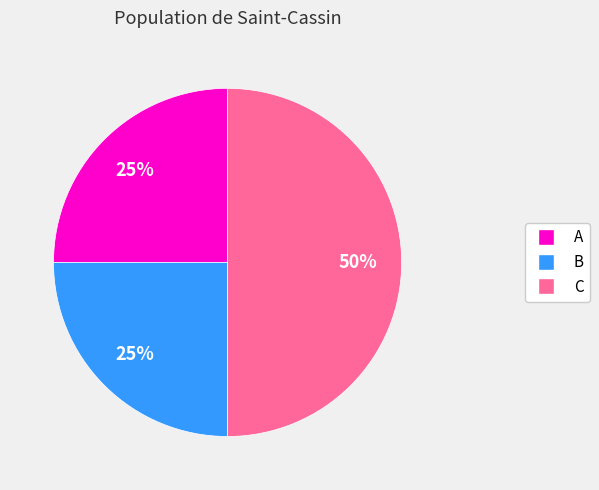

To the nearest percent, what is the difference between the largest and smallest slice percentages?

25%